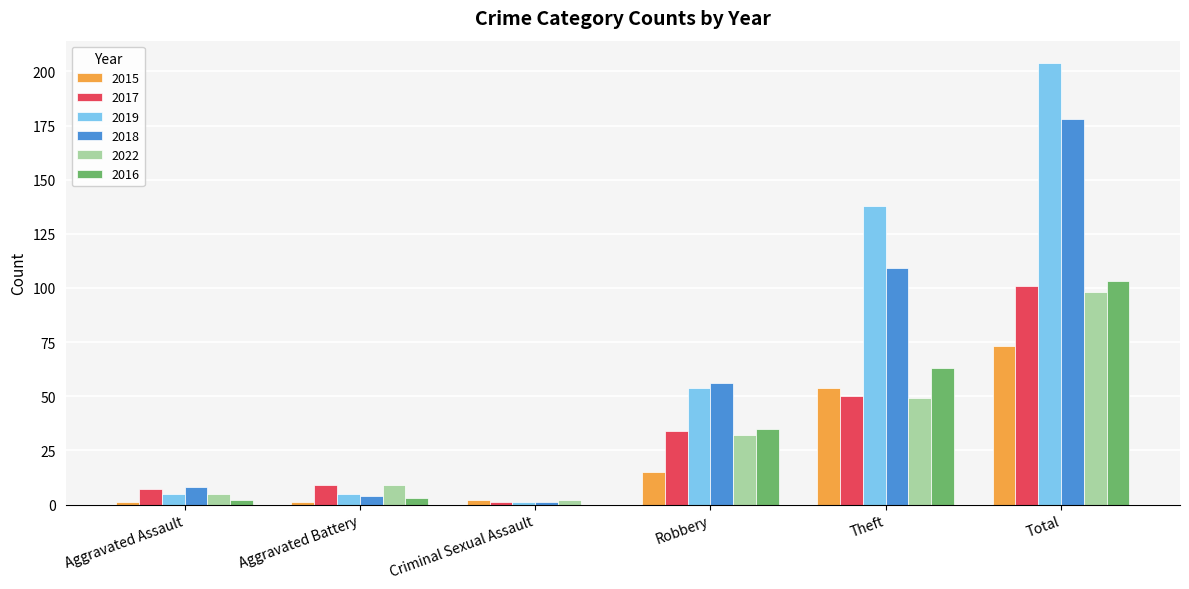

Where is 2018 nearest to the value 89?

Theft